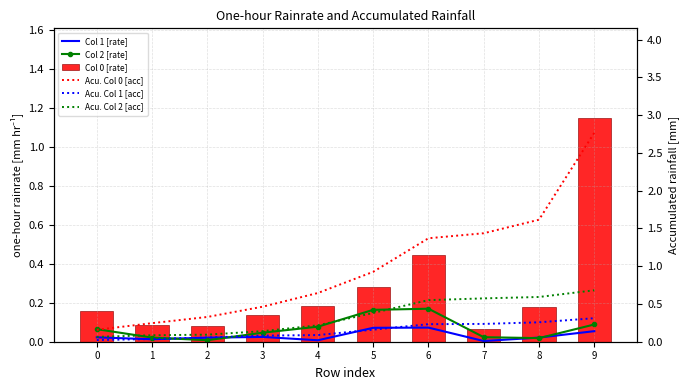

What is the total value across all series at 5?

2.0